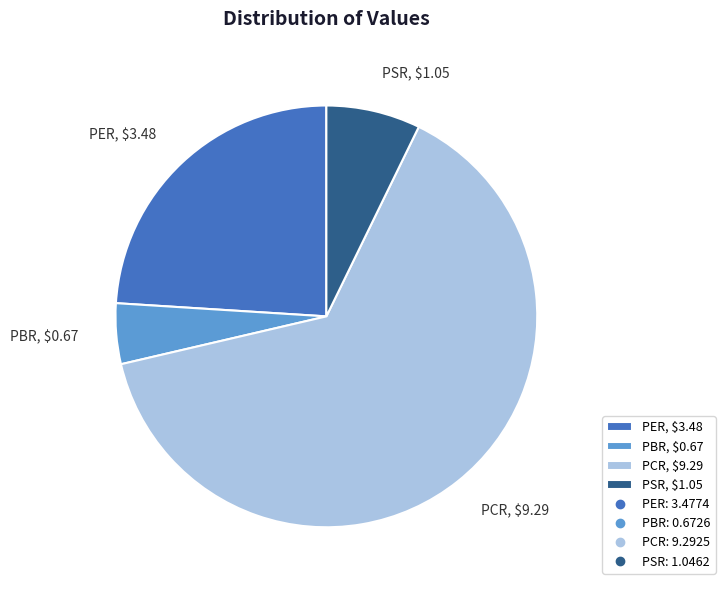

True or false: PBR accounts for 16% of the total.

False